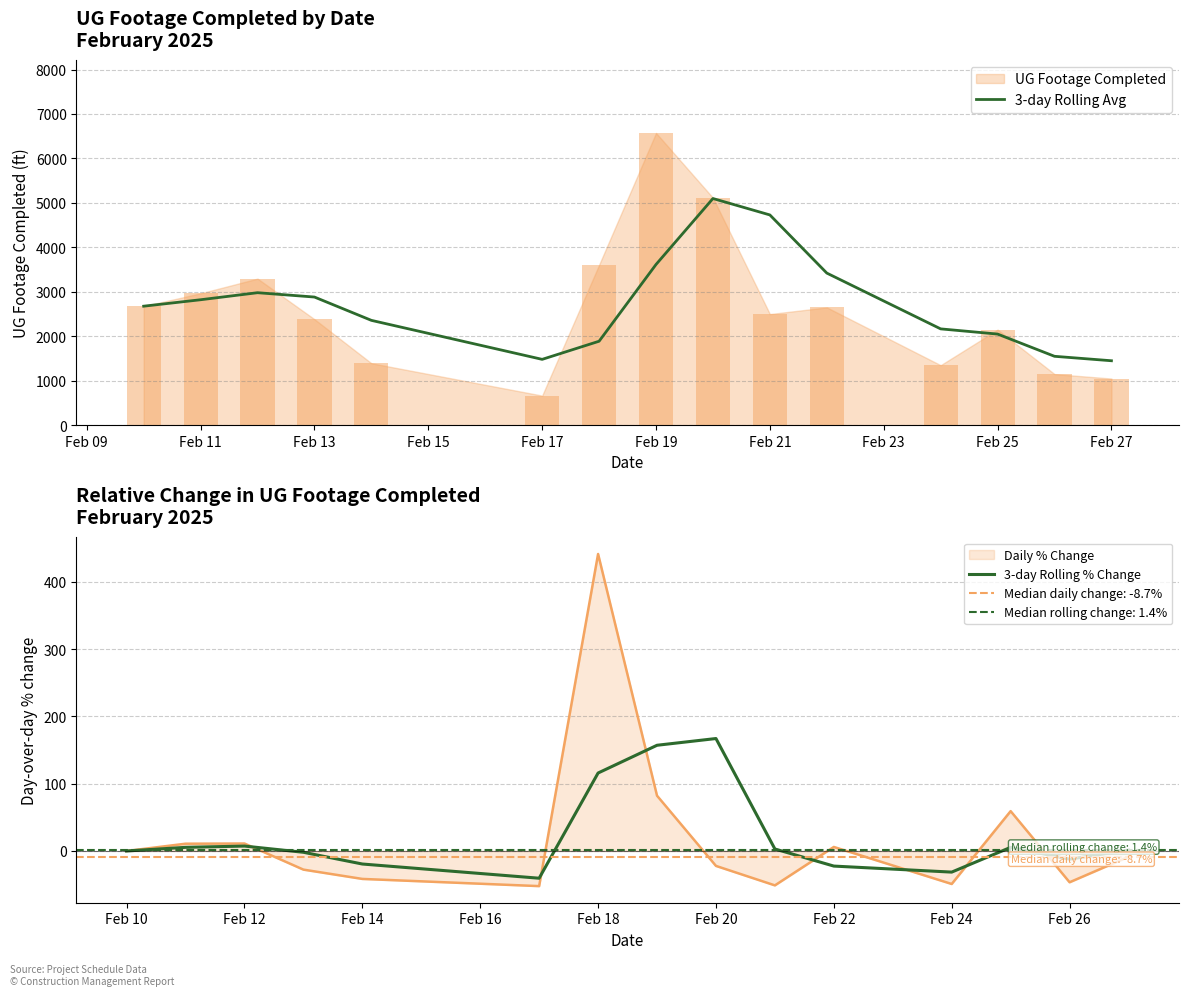

Count the number of data series in this chart.

2